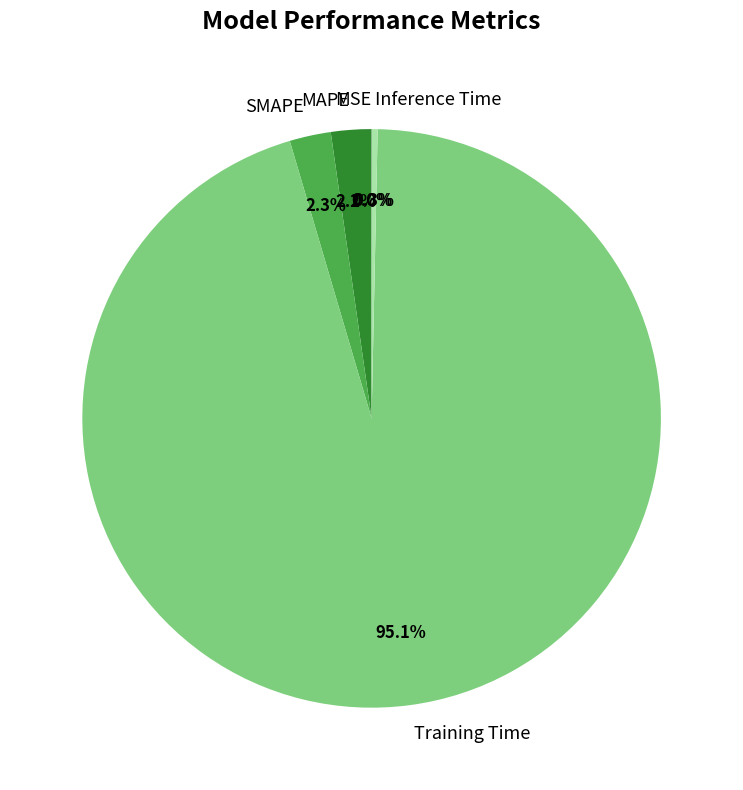

True or false: MAPE accounts for 2% of the total.

True